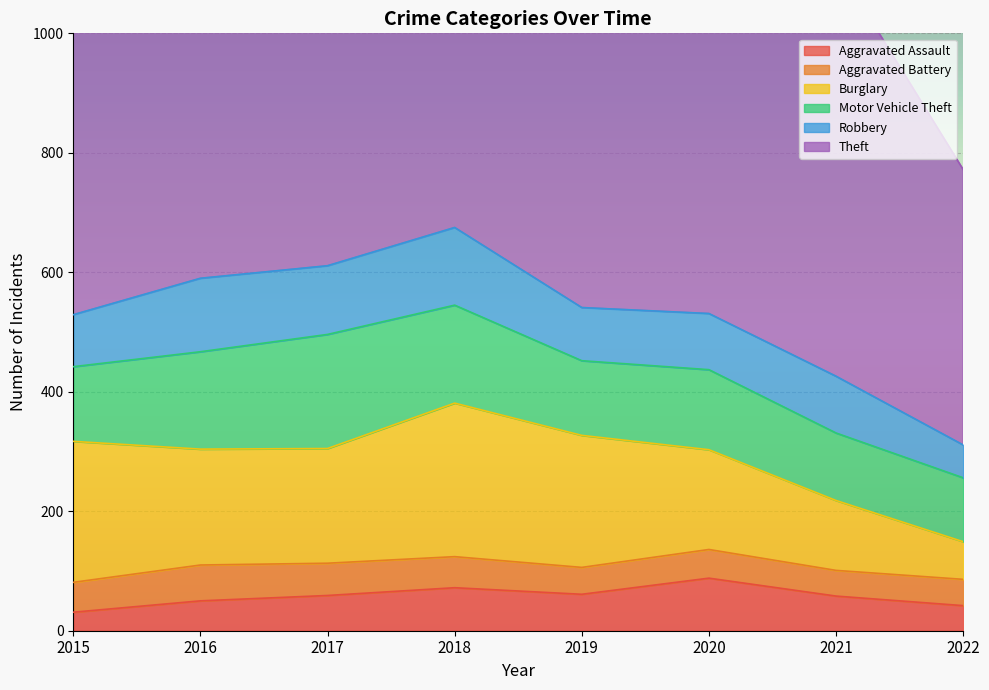

What is the difference between the highest and lowest values at 2016?

639